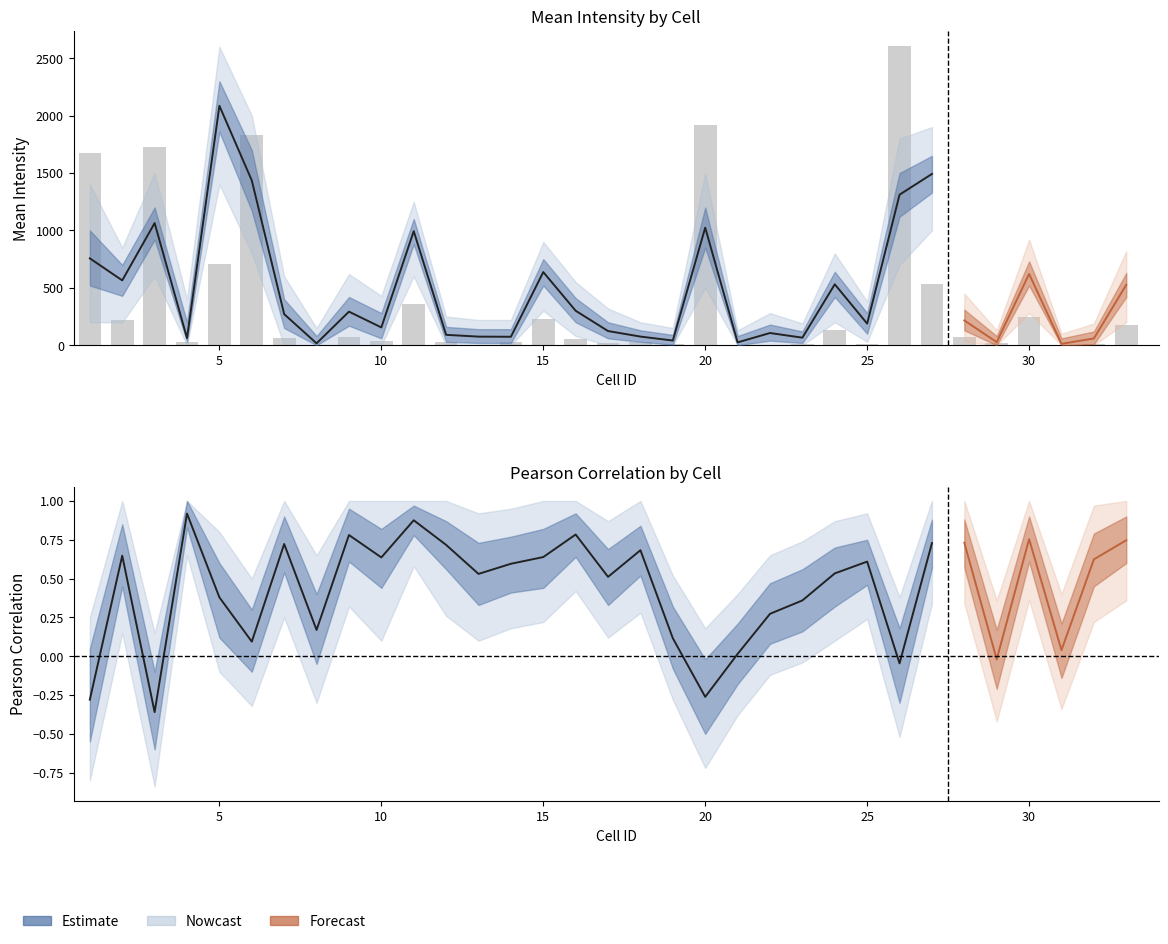

What is the maximum value for Pearson_Correlation?

0.9